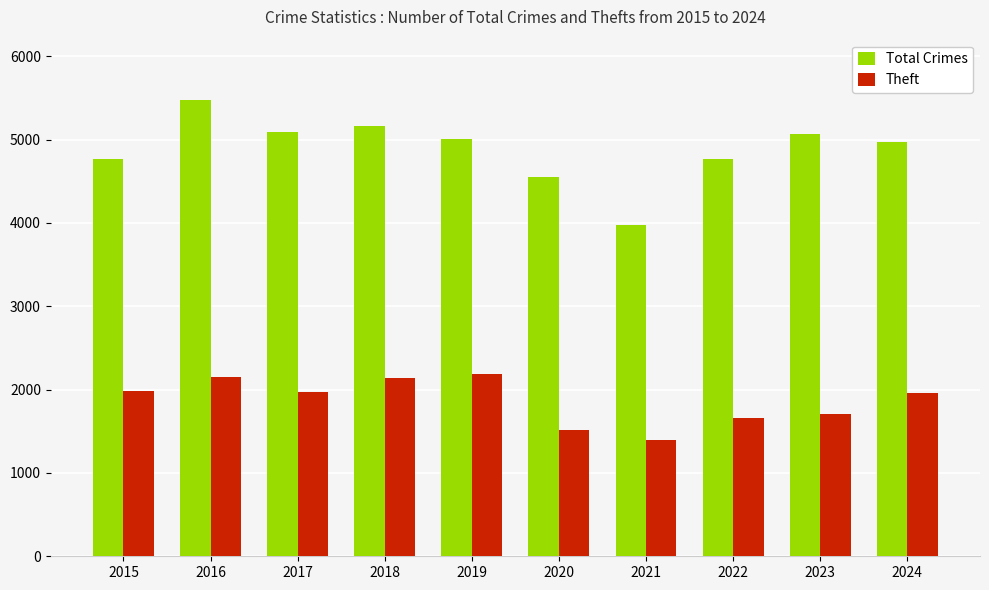

At how many categories does at least one series exceed 2199?

10